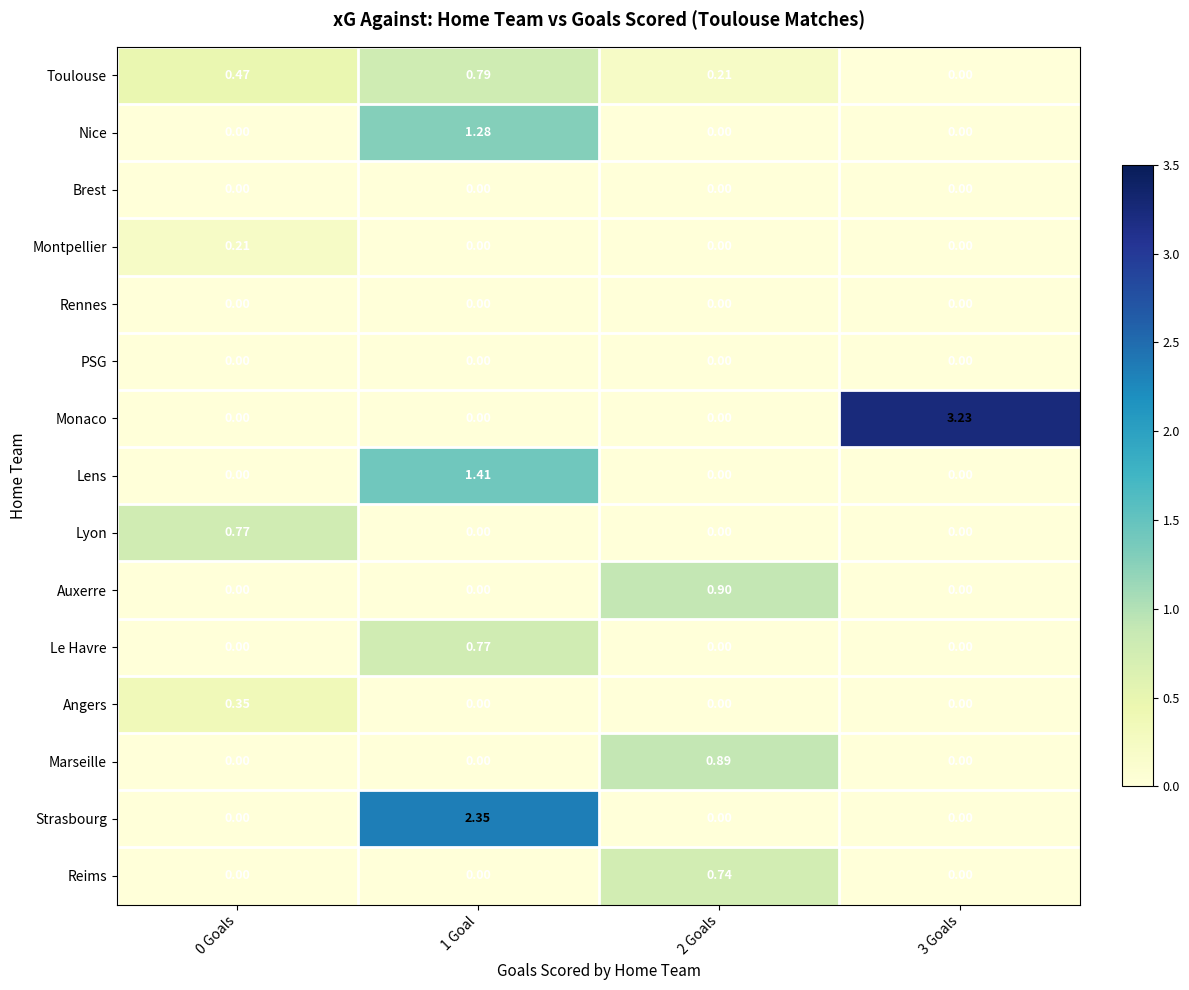

Which series has the largest total across all categories?

Monaco